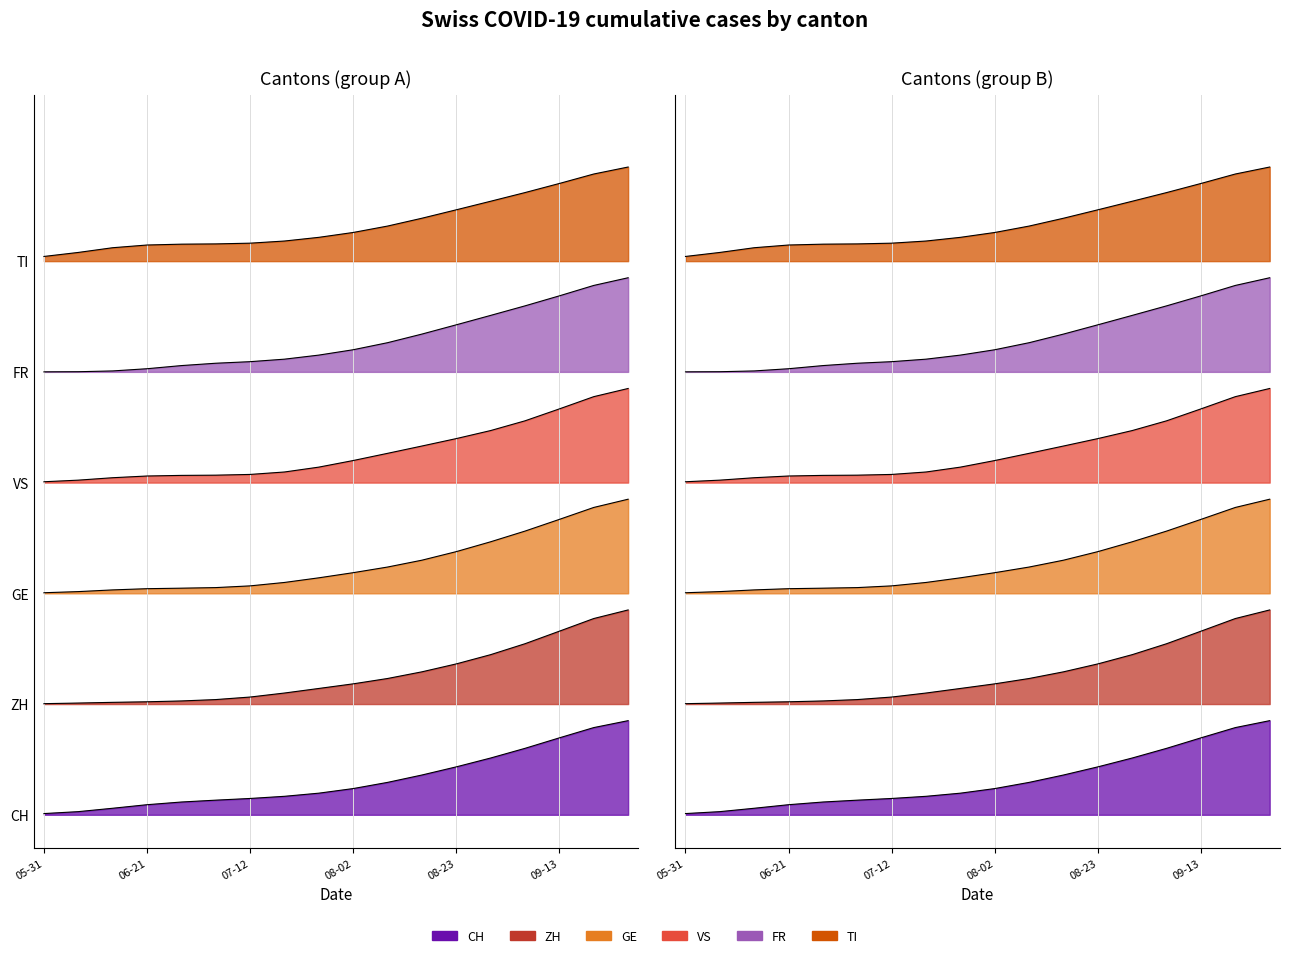

What is the difference between the maximum and second lowest values in the VS series?

14.9